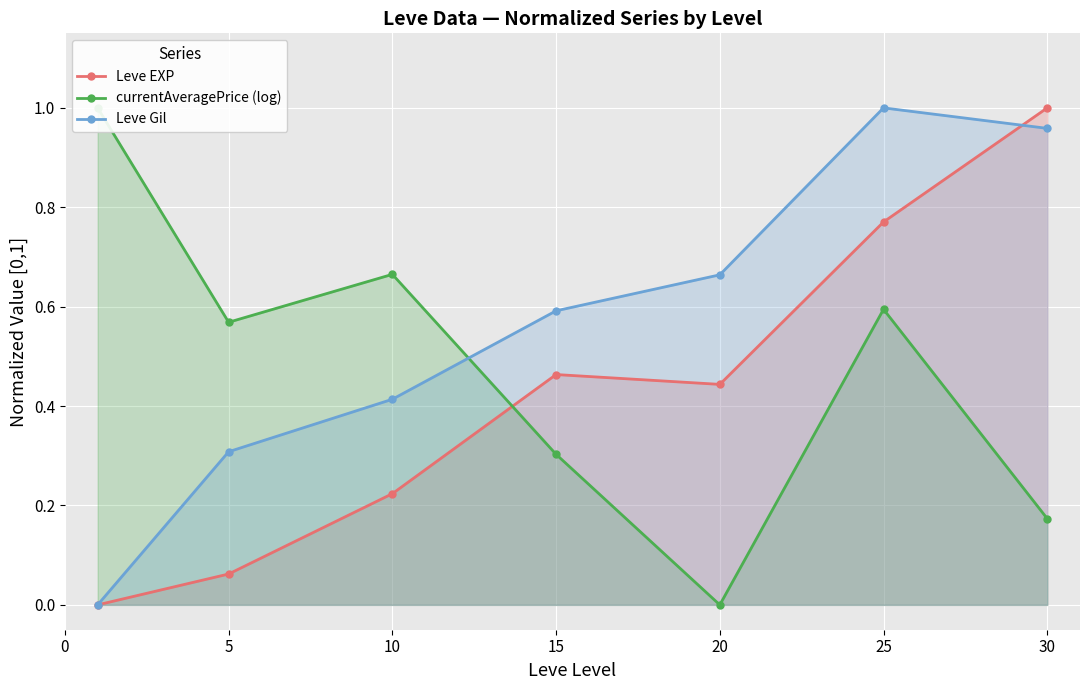

What is the value of the Leve Gil point at the 4th from the left?

0.6